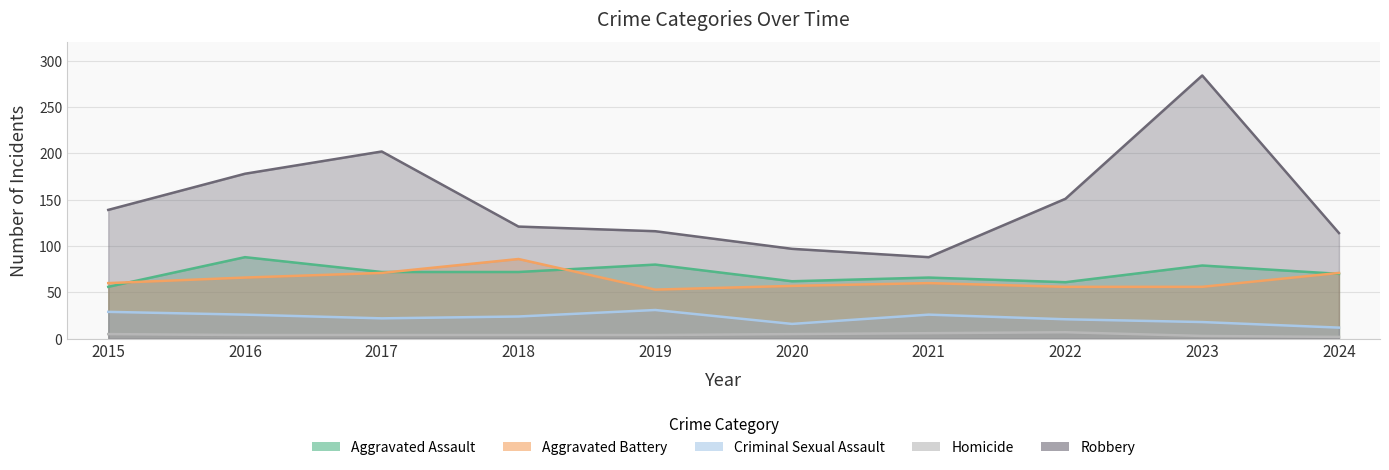

Which category has the lowest value across all series?

2024